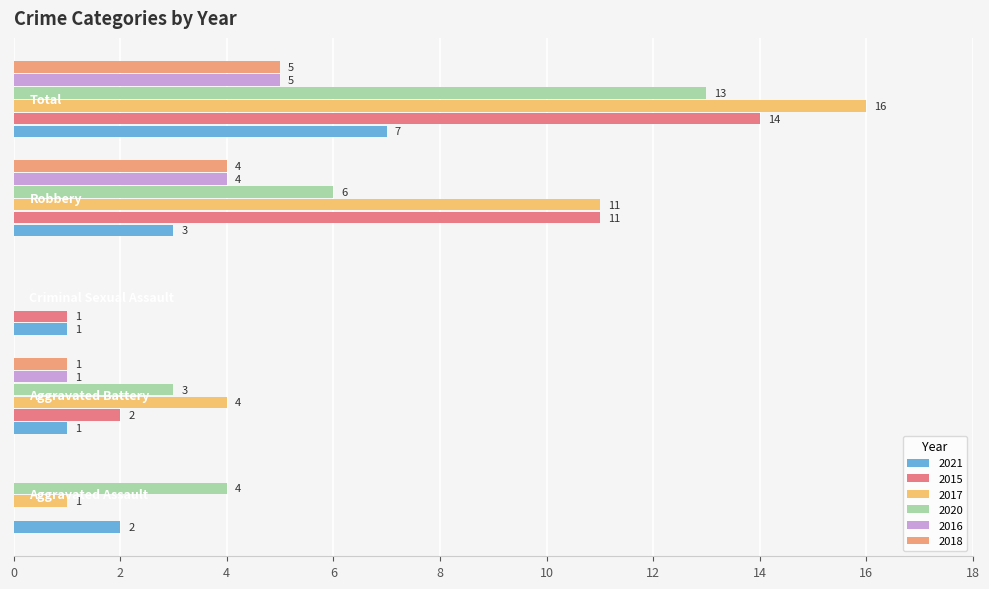

Which series has the largest range (max minus min)?

2017